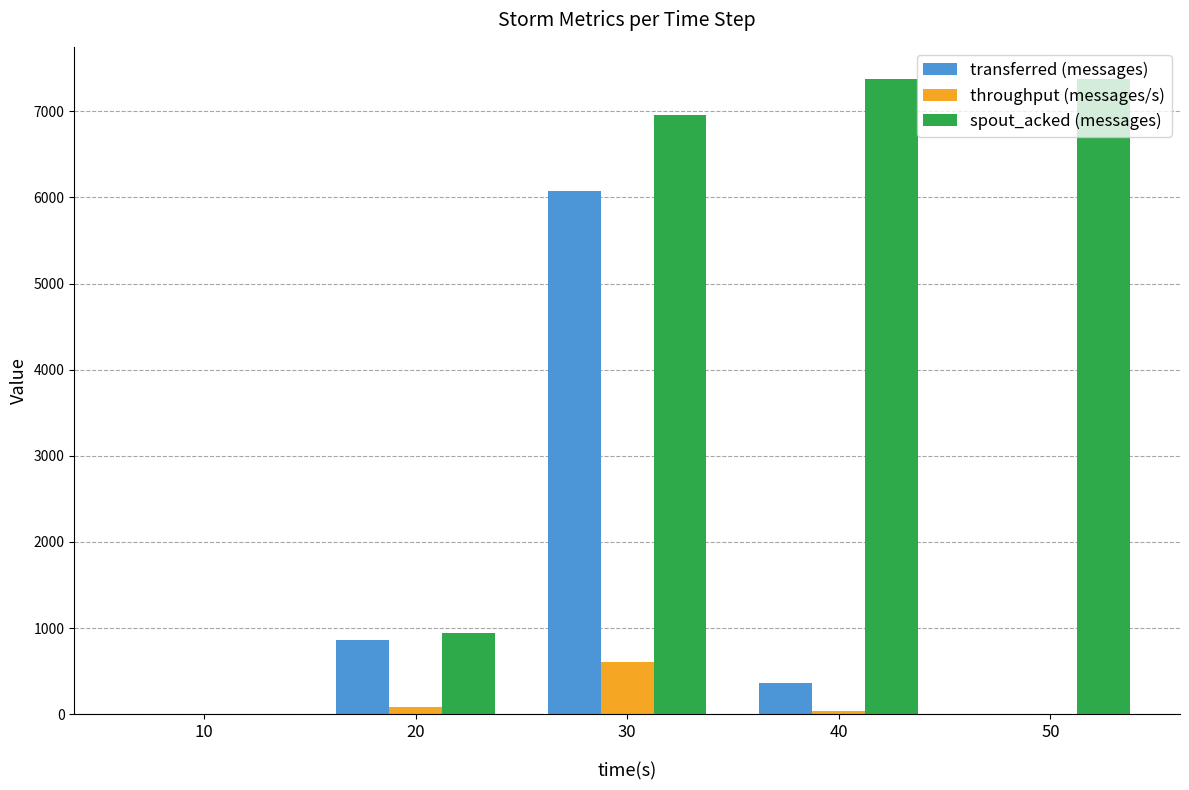

Reading left to right, transcribe all the data shown in this chart.

transferred (messages): 10=0	20=860	30=6080	40=360	50=0
throughput (messages/s): 10=0	20=85	30=602	40=35	50=0
spout_acked (messages): 10=0	20=940	30=6960	40=7380	50=7380